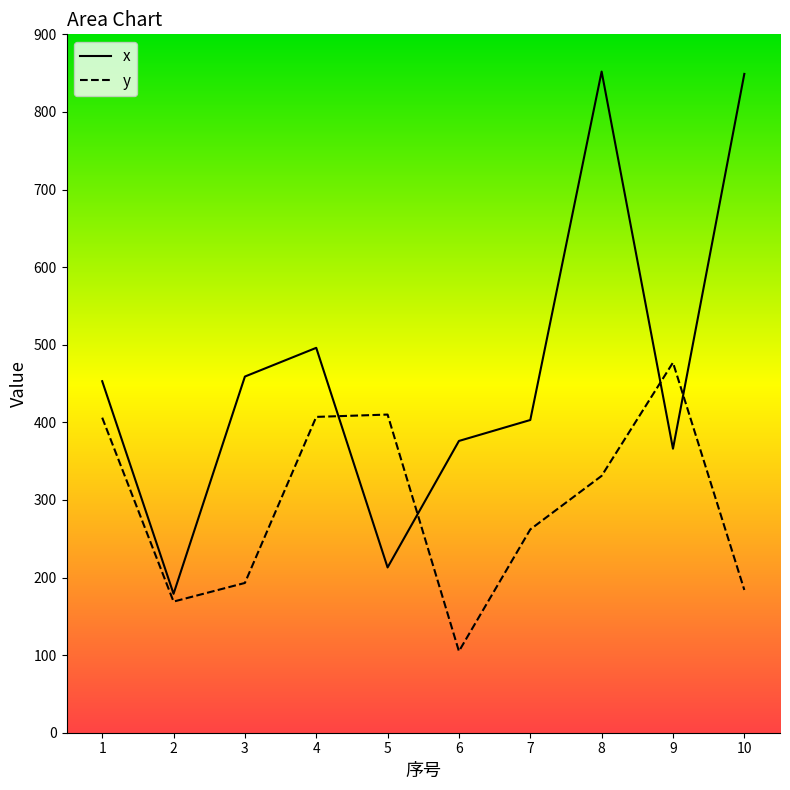

Which series has the widest spread of values?

x